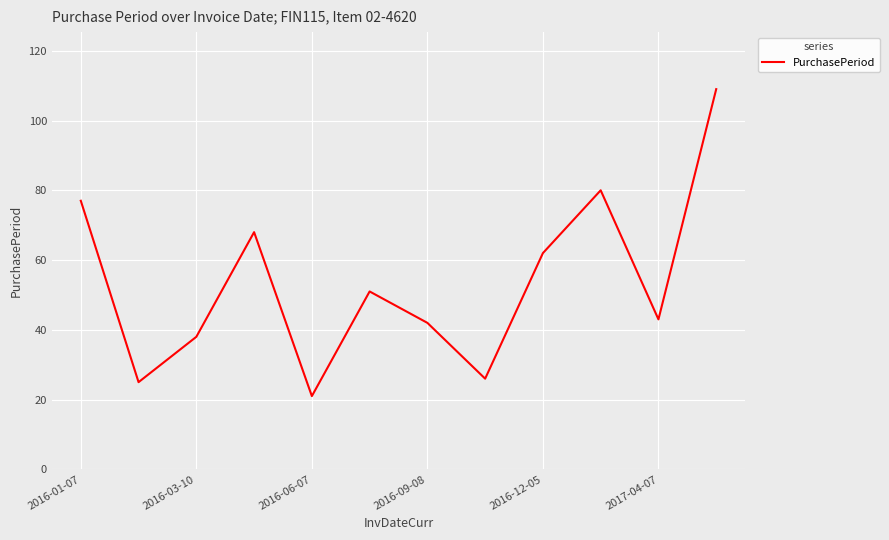

What is the difference between the maximum and minimum values?

88